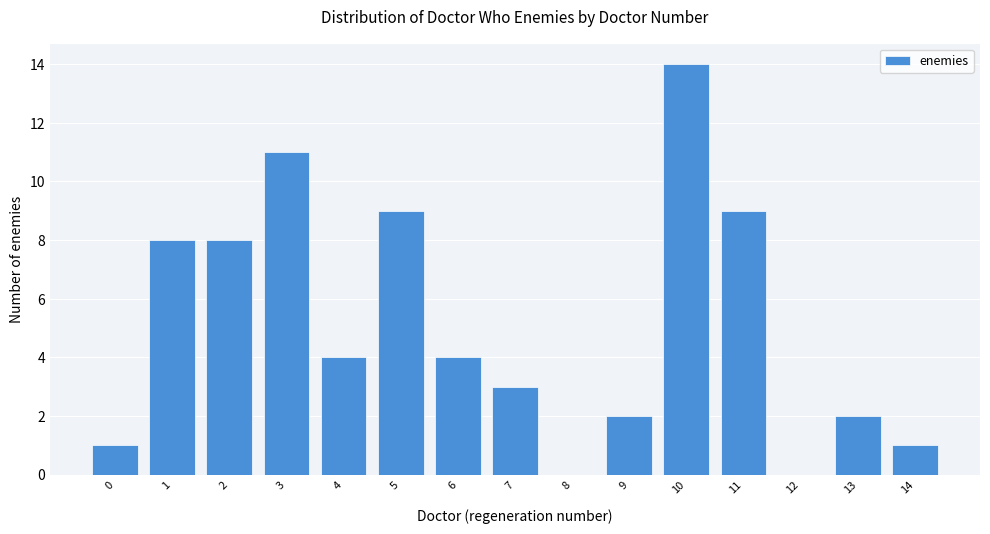

Reading left to right, extract all data points from this chart.

0=1	1=8	2=8	3=11	4=4	5=9	6=4	7=3	8=0	9=2	10=14	11=9	12=0	13=2	14=1